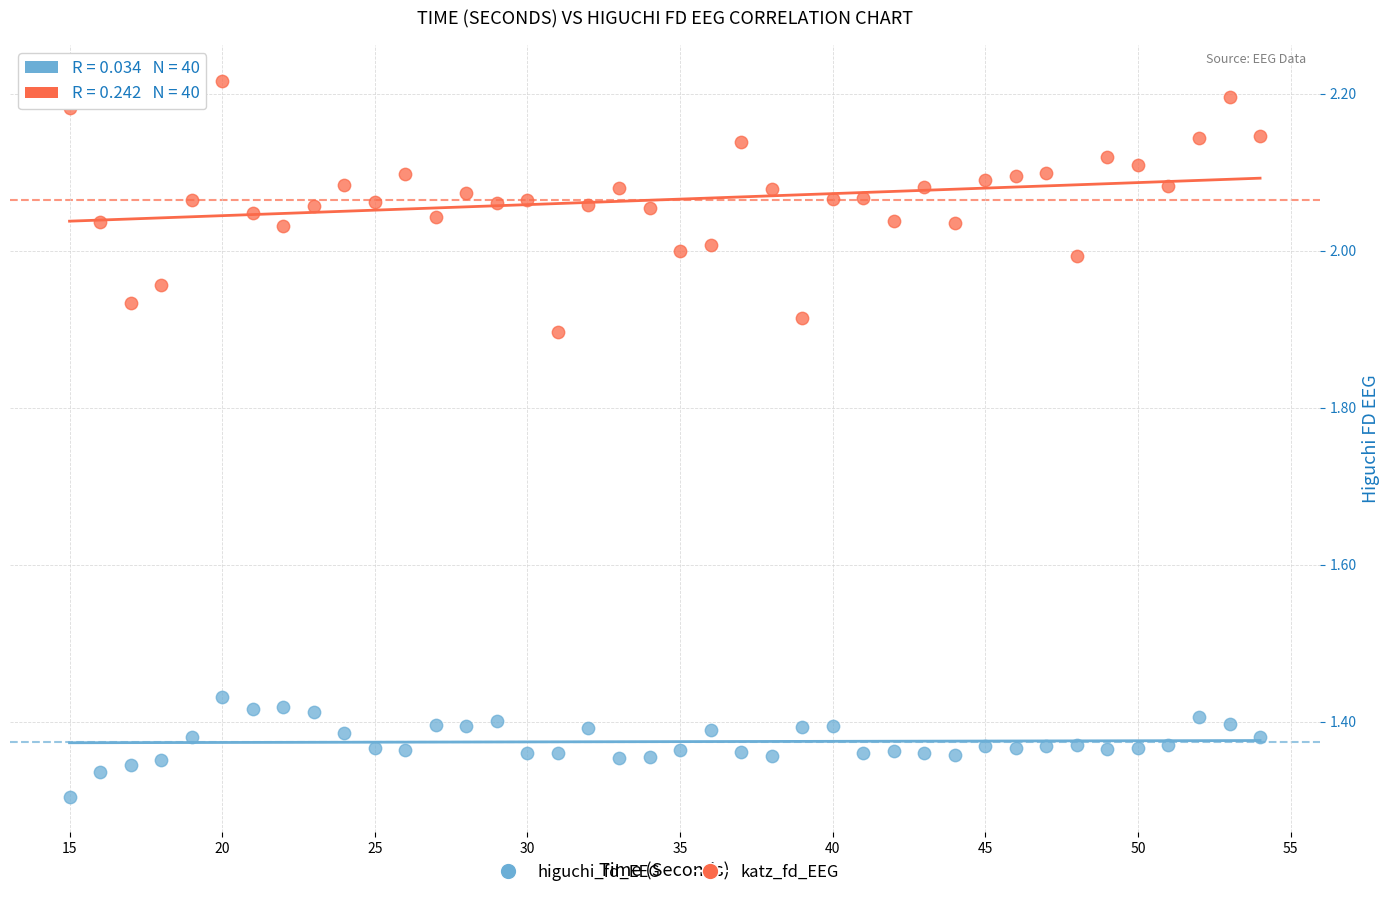

Across all data points, what is the range of X values (max minus min)?

39.0